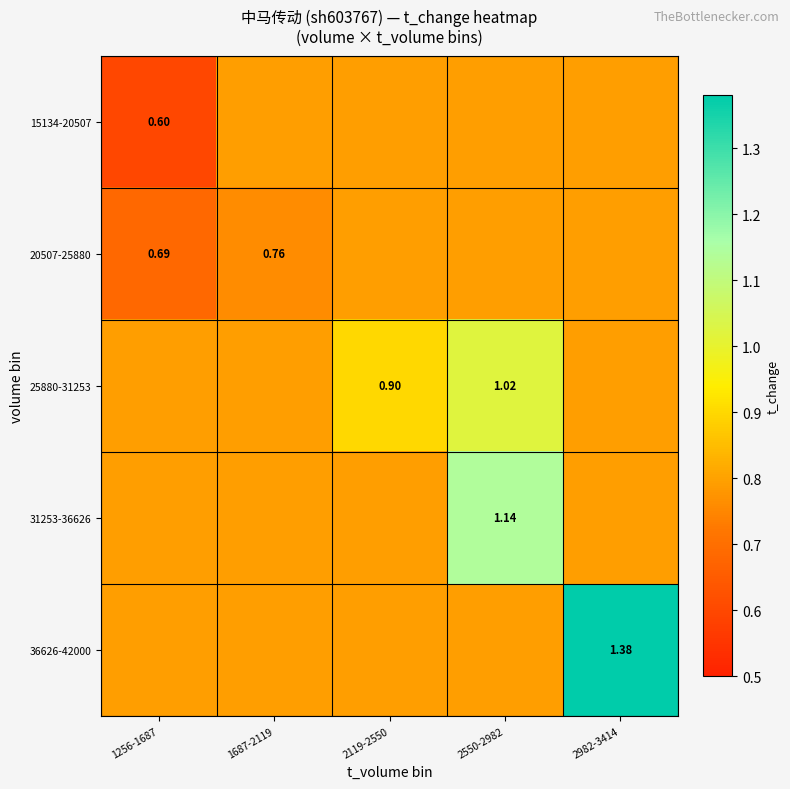

Which series changed the most between 1687-2119 and 2550-2982?

31253-36626